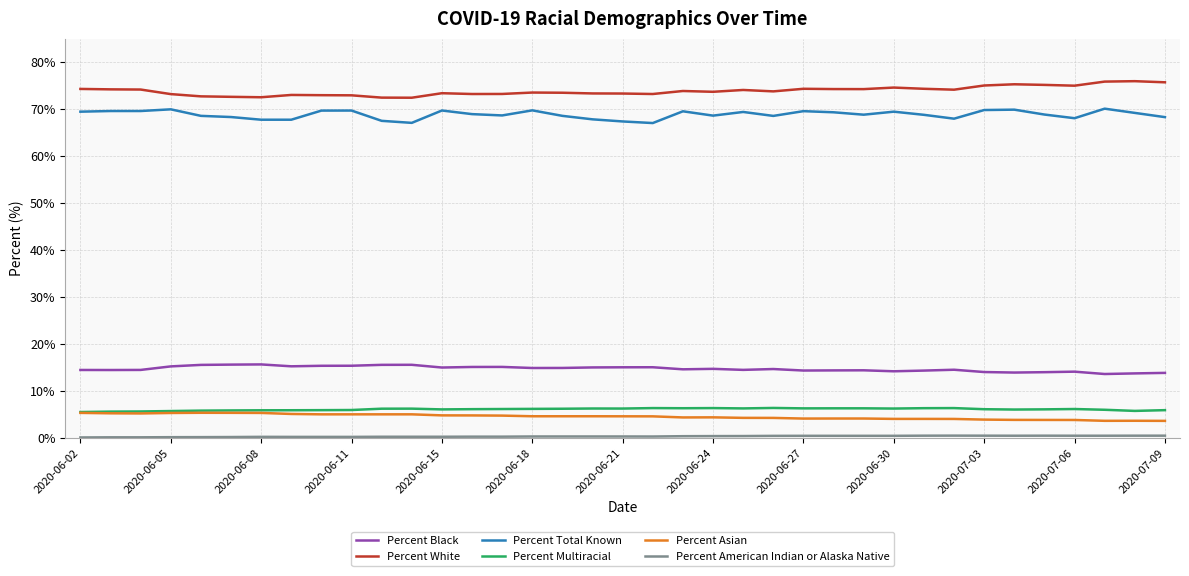

What is the greatest value displayed?

76.0